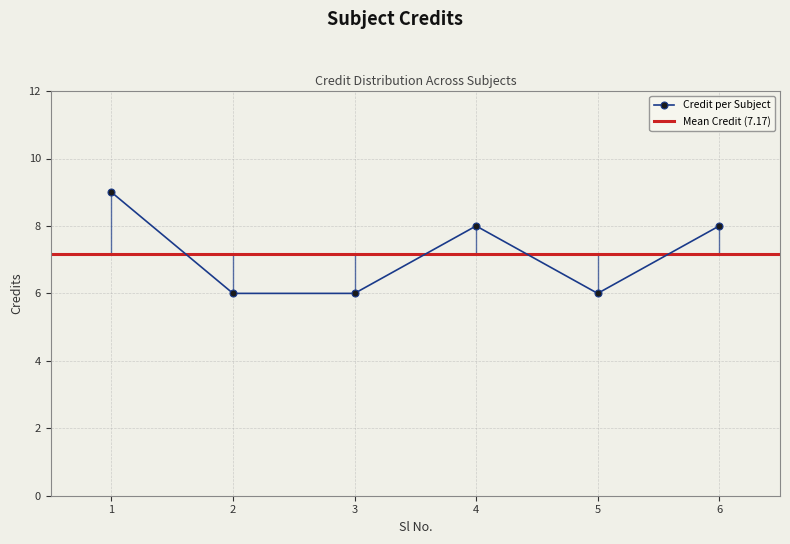

Where is the first local maximum?

4